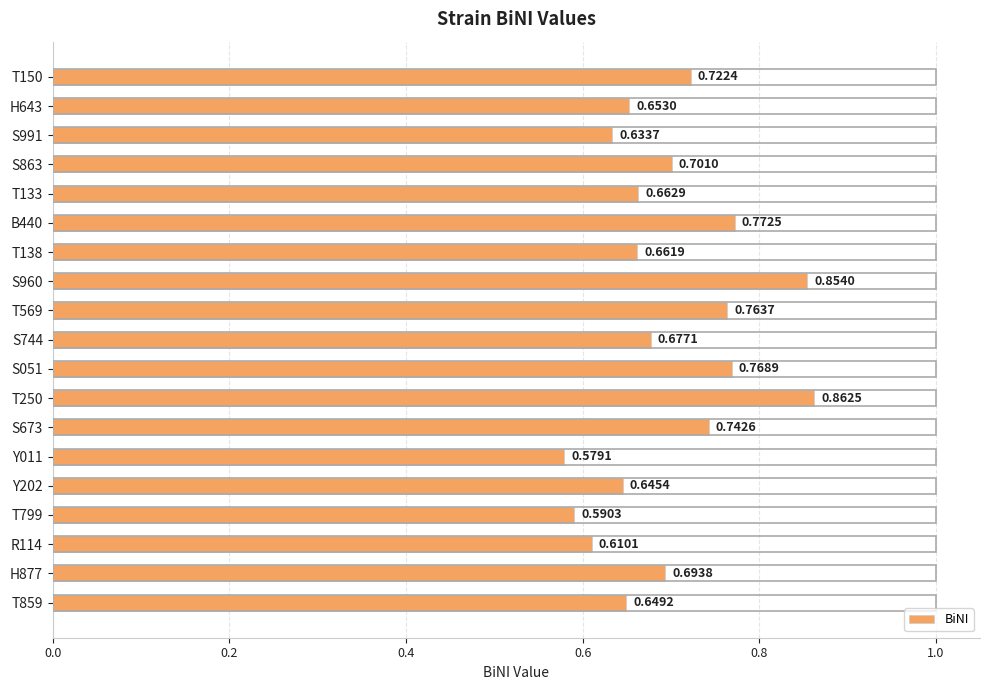

How many categories are shown in the chart?

19